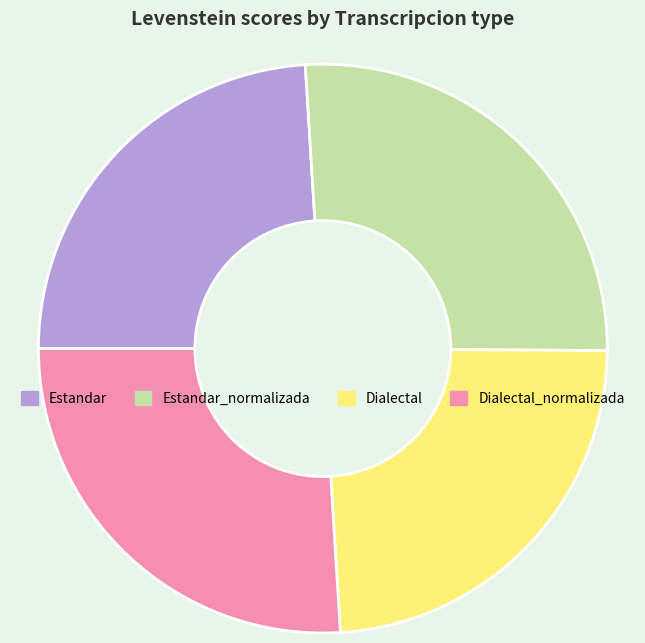

Which has a higher value, Dialectal_normalizada or Dialectal?

Dialectal_normalizada